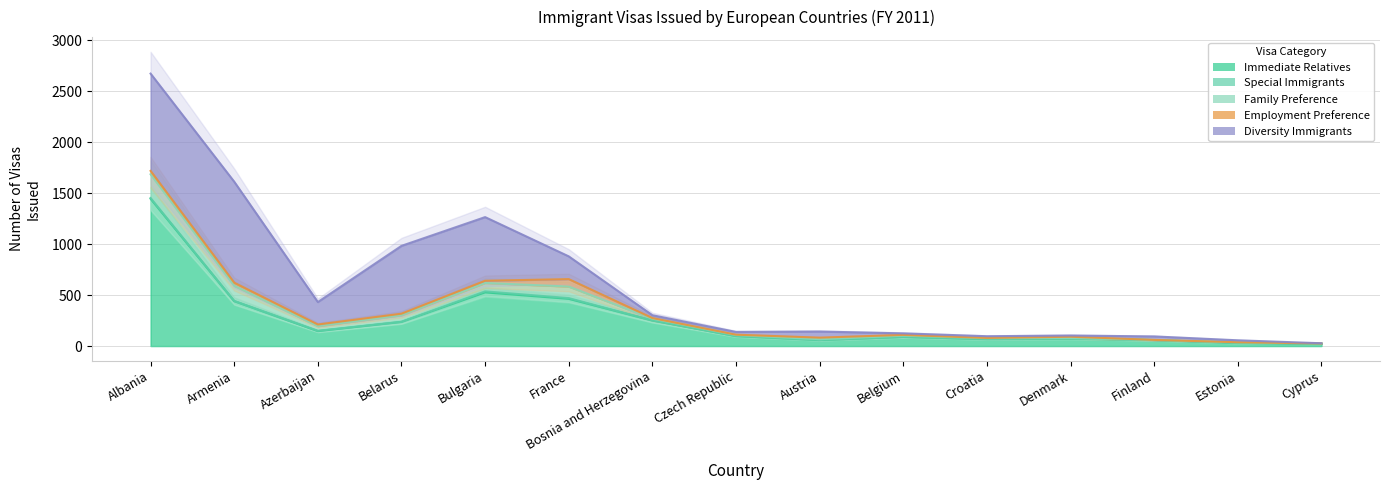

Rank the series by their maximum value, from highest to lowest.

Immediate Relatives, Diversity Immigrants, Family Preference, Employment Preference, Special Immigrants